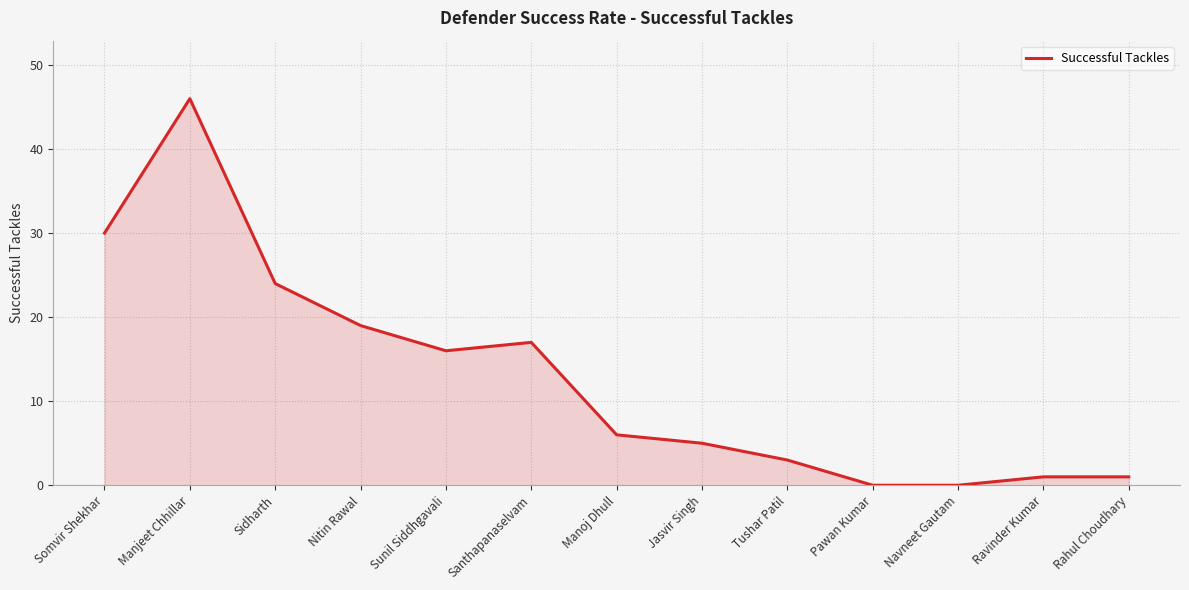

Is it true that the value at Rahul Choudhary is 1?

True